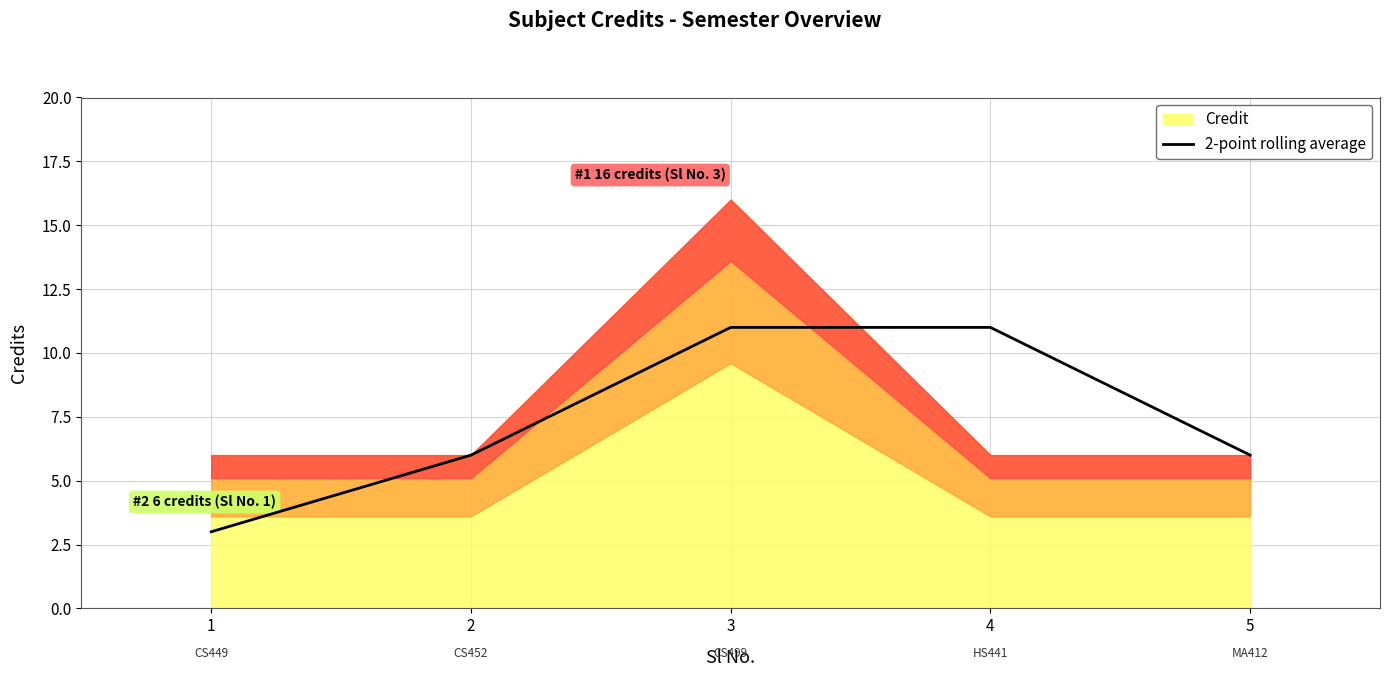

The value of 2-point rolling average at 1 is 3. True or false?

True